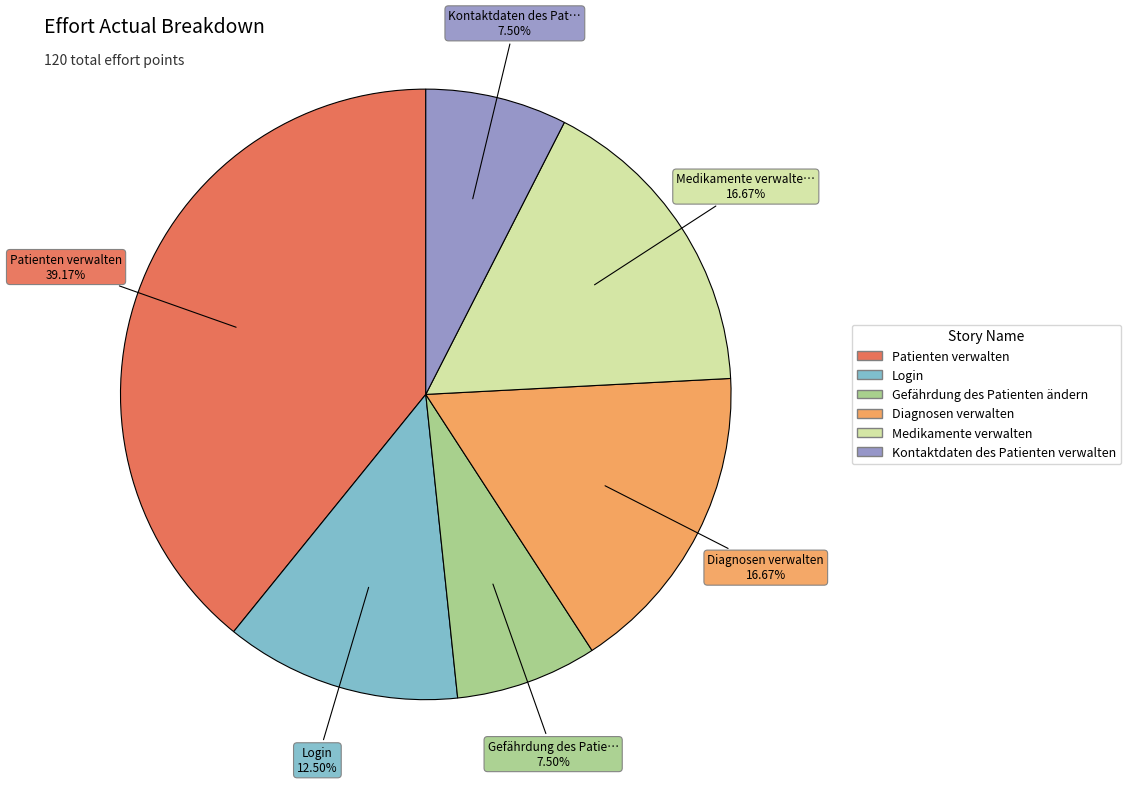

Is it true that Patienten verwalten is 31% of the pie?

False